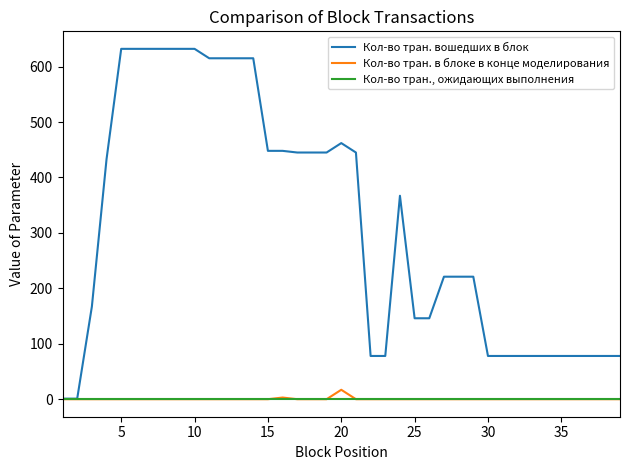

Which series has the largest range (max minus min)?

Кол-во тран. вошедших в блок